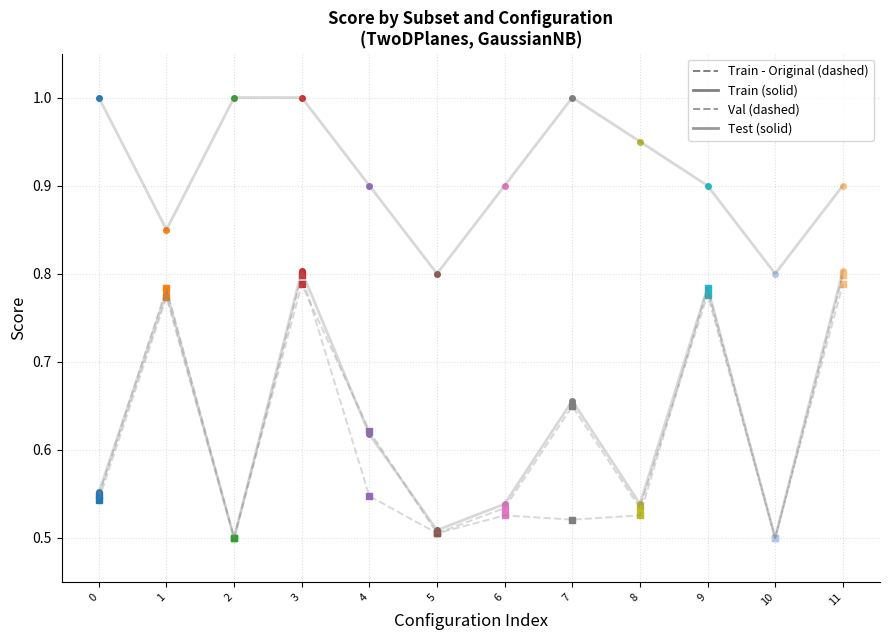

What is the difference between the second highest and second lowest values in the Test series?

0.3